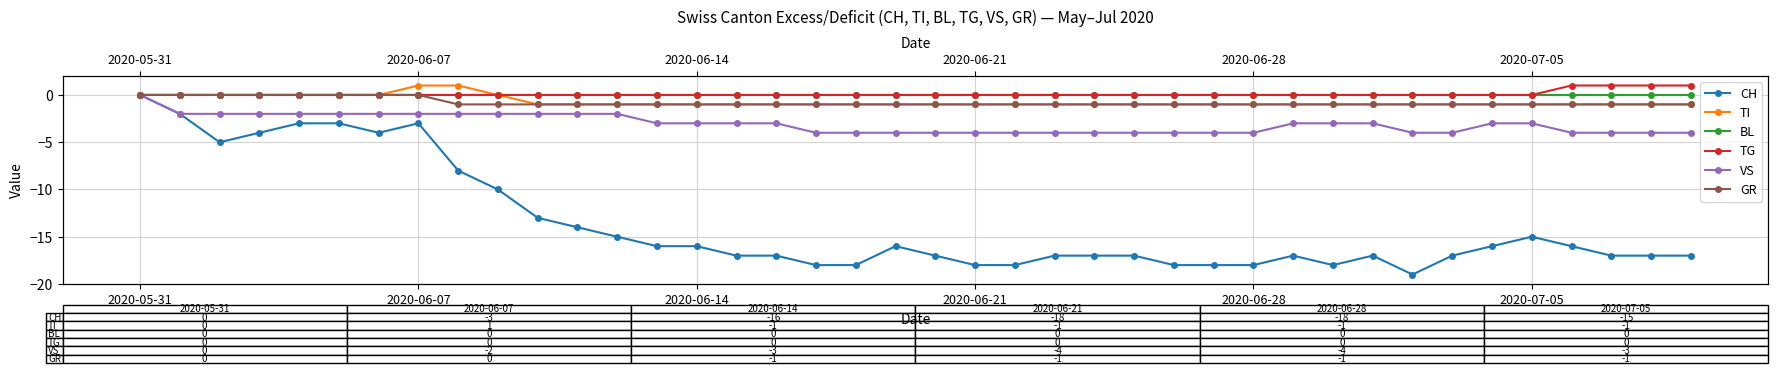

Reading right to left, extract all data points from this chart.

CH: -17	-17	-17	-16	-15	-16	-17	-19	-17	-18	-17	-18	-18	-18	-17	-17	-17	-18	-18	-17	-16	-18	-18	-17	-17	-16	-16	-15	-14	-13	-10	-8	-3	-4	-3	-3	-4	-5	-2	0
TI: -1	-1	-1	-1	-1	-1	-1	-1	-1	-1	-1	-1	-1	-1	-1	-1	-1	-1	-1	-1	-1	-1	-1	-1	-1	-1	-1	-1	-1	-1	0	1	1	0	0	0	0	0	0	0
BL: 0	0	0	0	0	0	0	0	0	0	0	0	0	0	0	0	0	0	0	0	0	0	0	0	0	0	0	0	0	0	0	0	0	0	0	0	0	0	0	0
TG: 1	1	1	1	0	0	0	0	0	0	0	0	0	0	0	0	0	0	0	0	0	0	0	0	0	0	0	0	0	0	0	0	0	0	0	0	0	0	0	0
VS: -4	-4	-4	-4	-3	-3	-4	-4	-3	-3	-3	-4	-4	-4	-4	-4	-4	-4	-4	-4	-4	-4	-4	-3	-3	-3	-3	-2	-2	-2	-2	-2	-2	-2	-2	-2	-2	-2	-2	0
GR: -1	-1	-1	-1	-1	-1	-1	-1	-1	-1	-1	-1	-1	-1	-1	-1	-1	-1	-1	-1	-1	-1	-1	-1	-1	-1	-1	-1	-1	-1	-1	-1	0	0	0	0	0	0	0	0